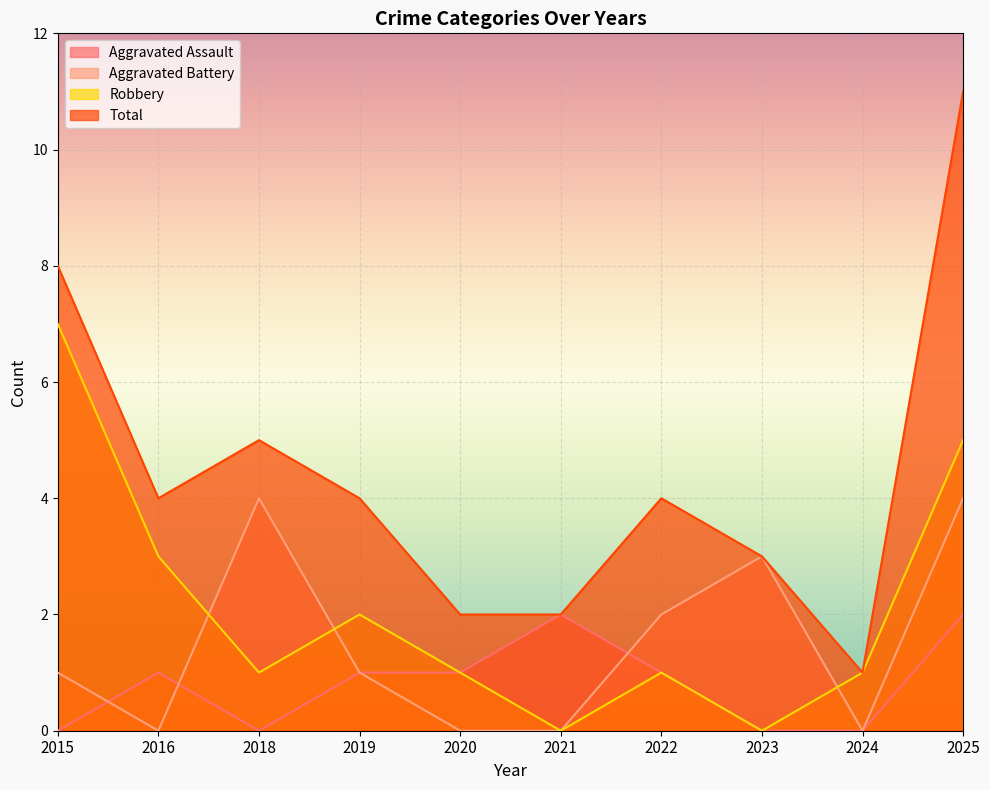

At which label is Total closest to 6?

2018